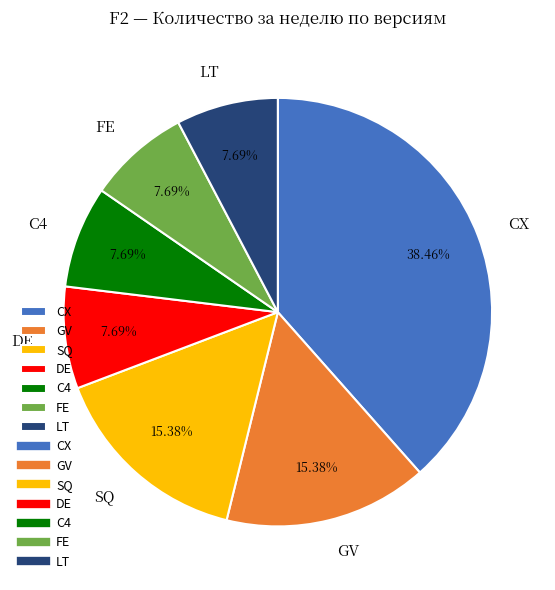

What percentage is NOT represented by DE?

92.3%